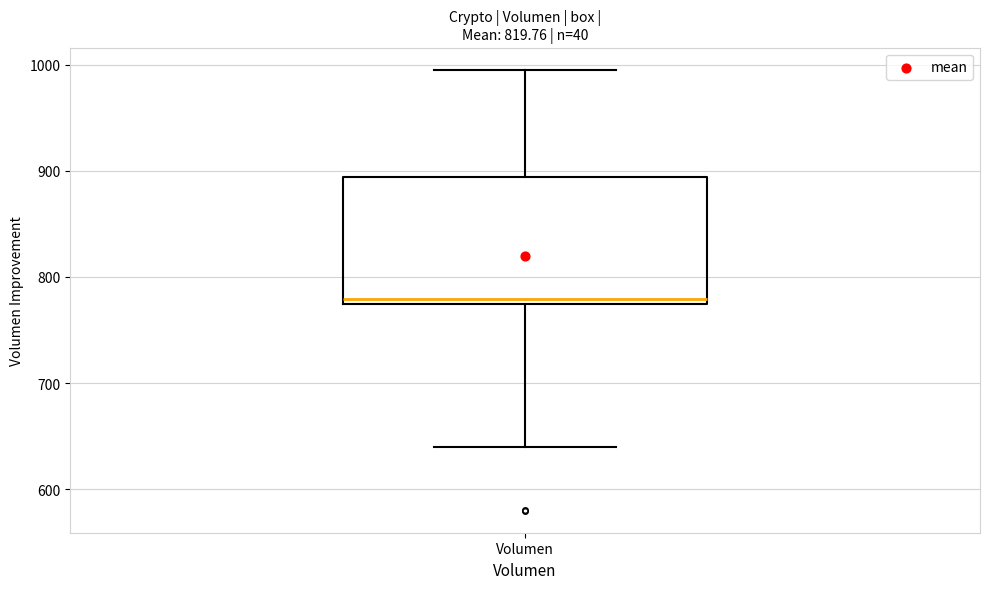

Where is the lower edge of the box for Volumen on the y-axis? The values are not printed on the chart, so give them approximately, as read against the axis.

770